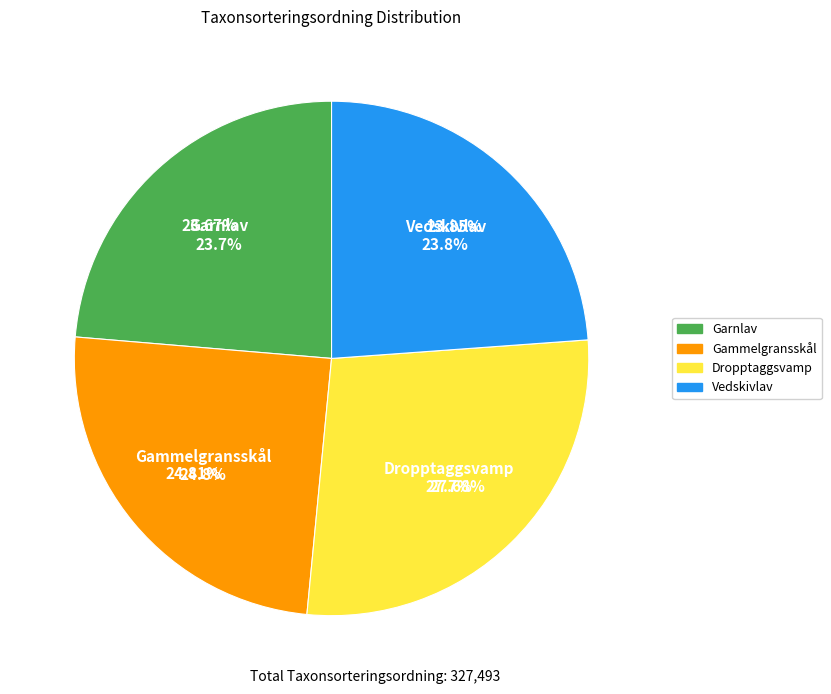

Is the sum of Garnlav and Dropptaggsvamp greater than half?

Yes